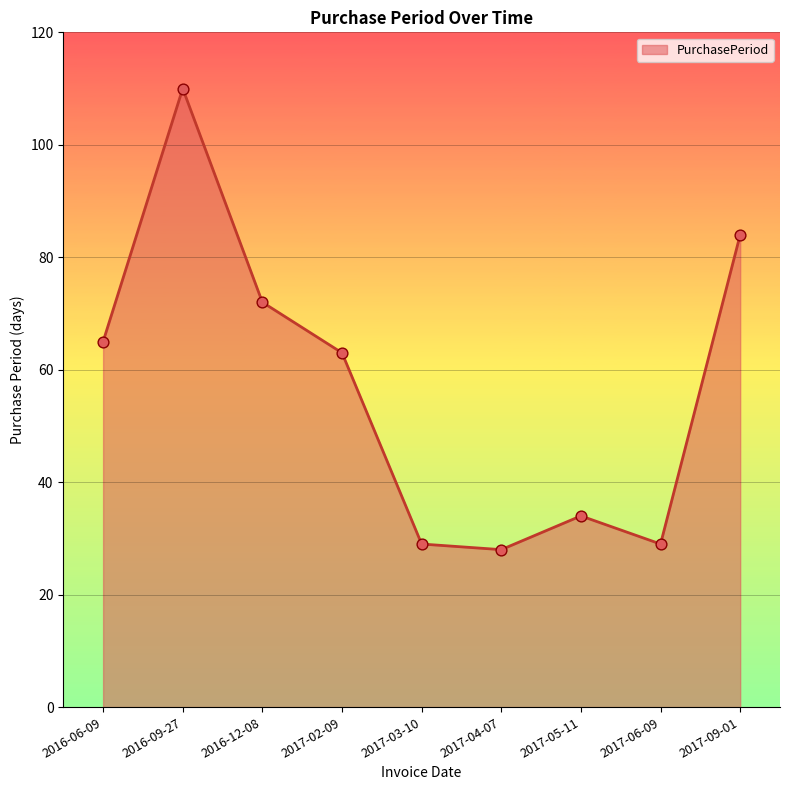

Approximately how many times larger is the value at 2016-12-08 compared to 2017-03-10?

2.5